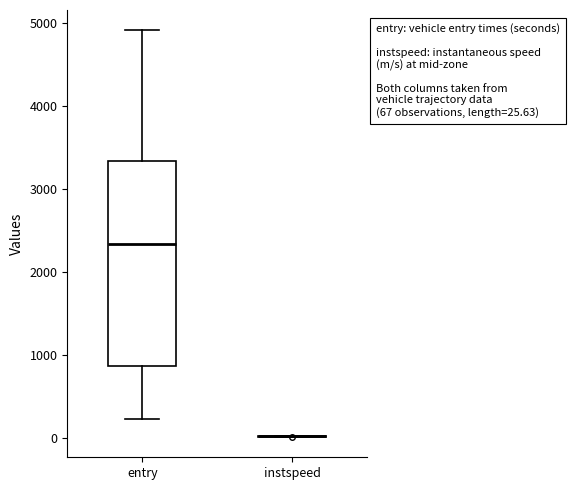

Which box is the tallest, from its lower edge to its upper edge?

entry